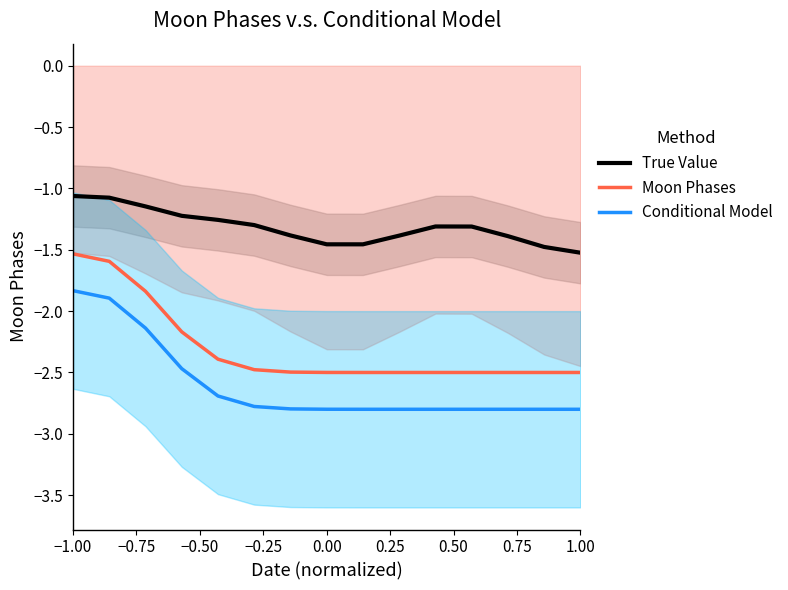

At which label does Moon Phases first exceed -2?

−1.00